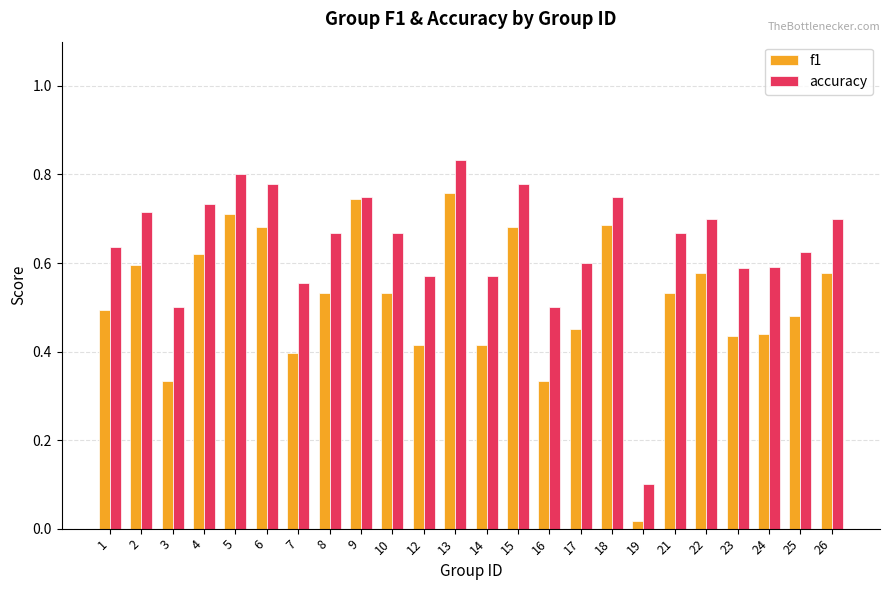

Which series has the largest total across all categories?

accuracy